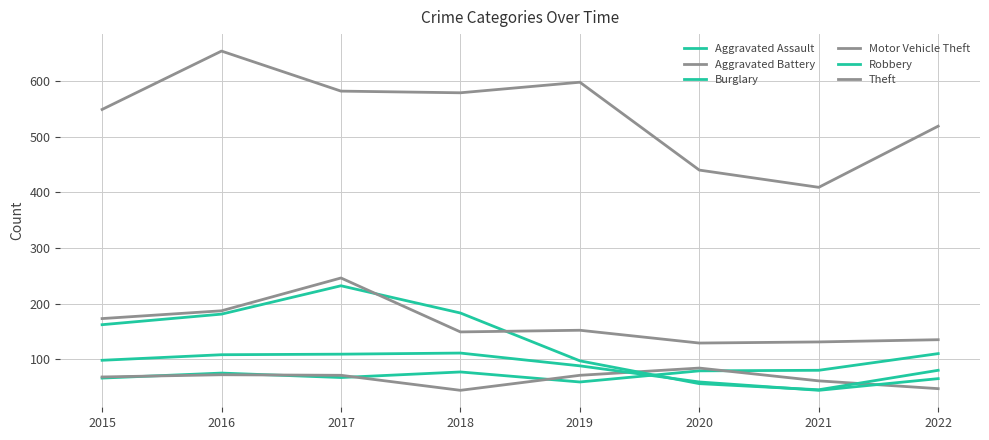

Reading left to right, transcribe all the data shown in this chart.

Aggravated Assault: 66	75	67	77	59	79	80	110
Aggravated Battery: 68	72	71	44	71	84	61	47
Burglary: 162	181	232	183	97	56	45	80
Motor Vehicle Theft: 173	187	246	149	152	129	131	135
Robbery: 98	108	109	111	88	59	44	65
Theft: 549	654	582	579	598	440	409	519